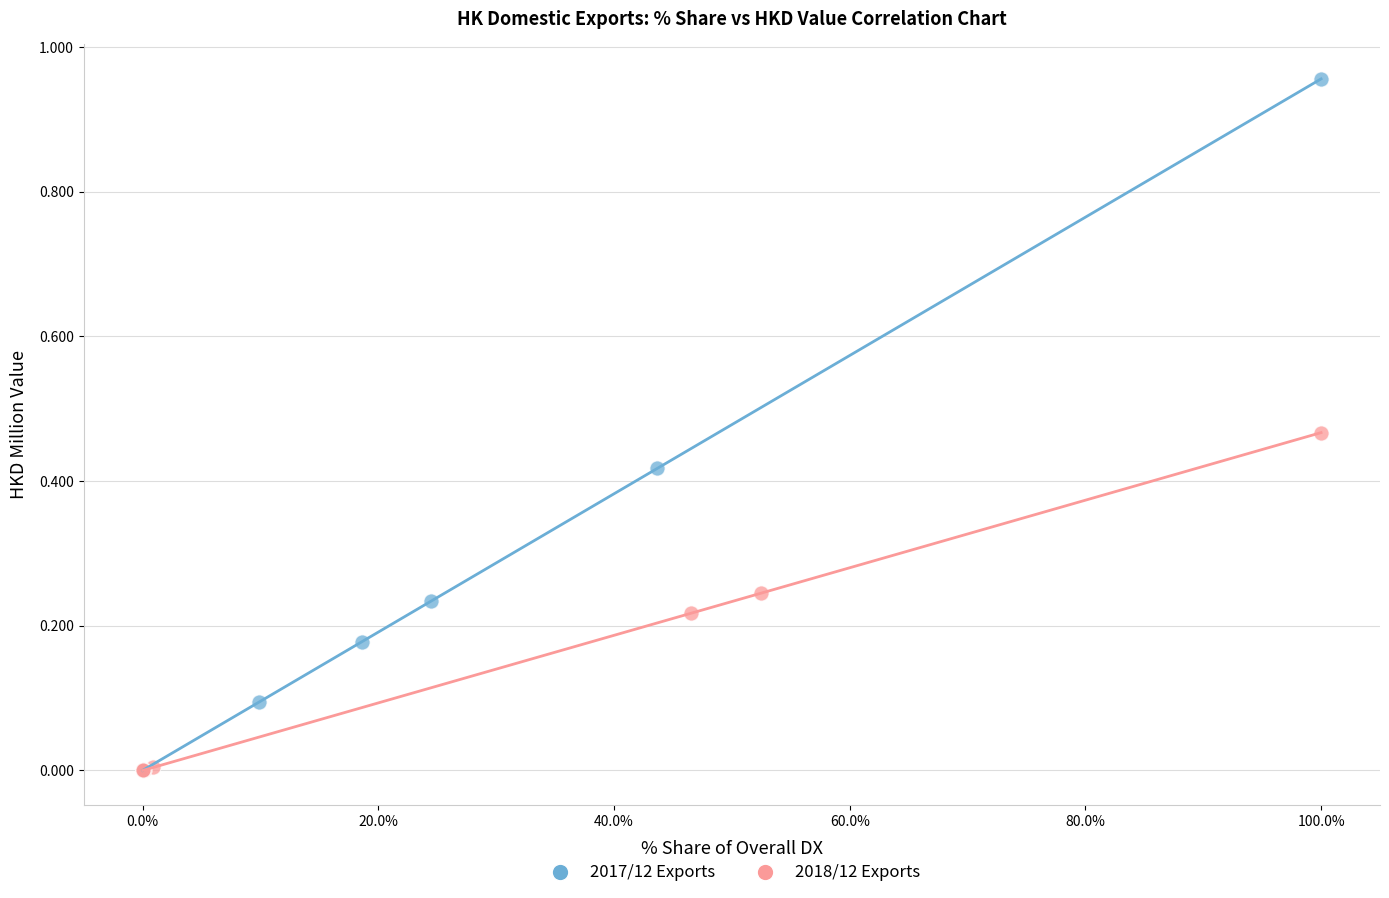

Which series reaches the maximum Y coordinate?

2017/12 Exports